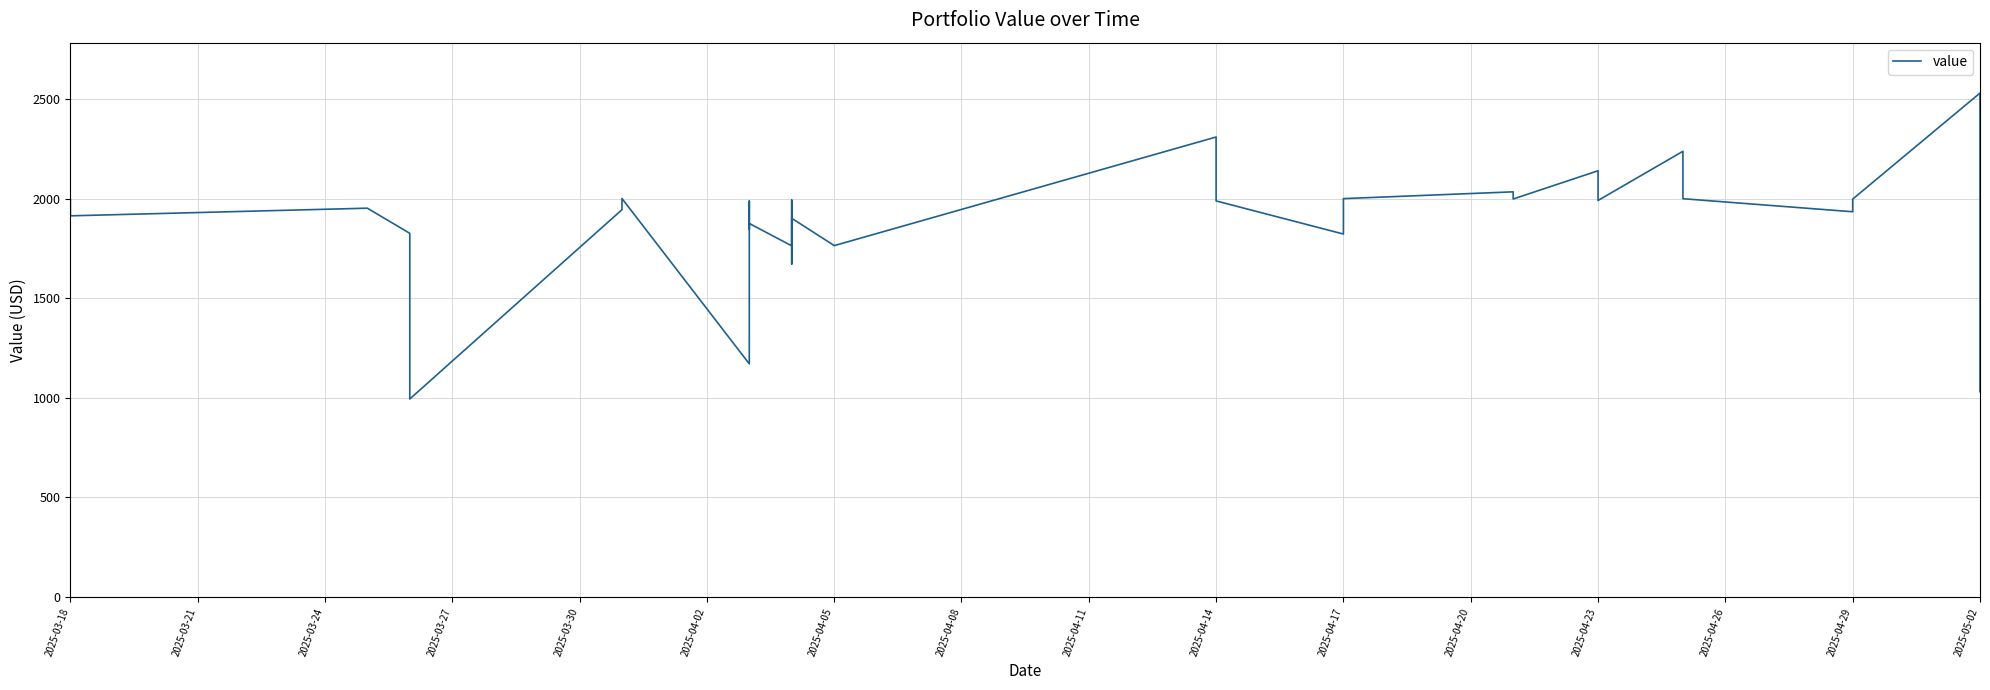

What is the average value?

1890.7